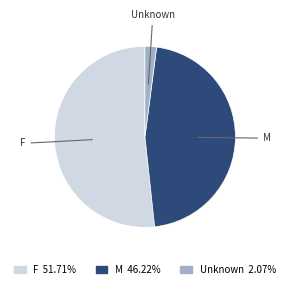

Is the sum of F and M greater than half?

Yes